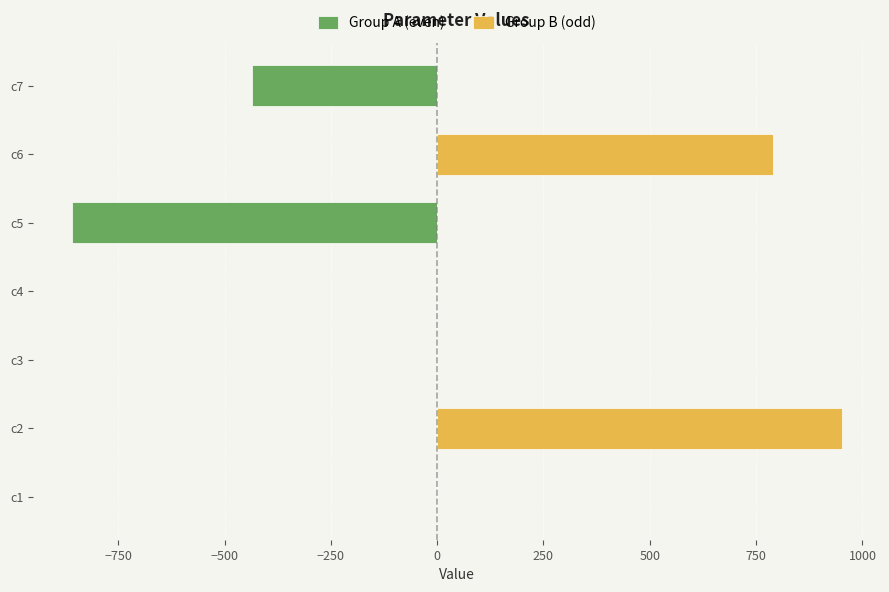

True or false: Group A (even) has a value of -859.5 at c5.

True